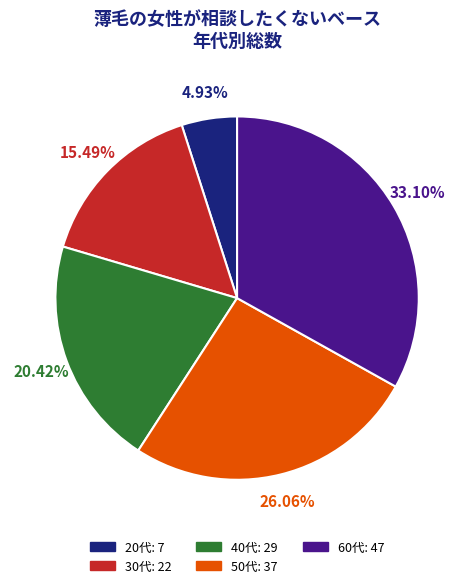

What is the total percentage of 30代 and 60代?

48.6%